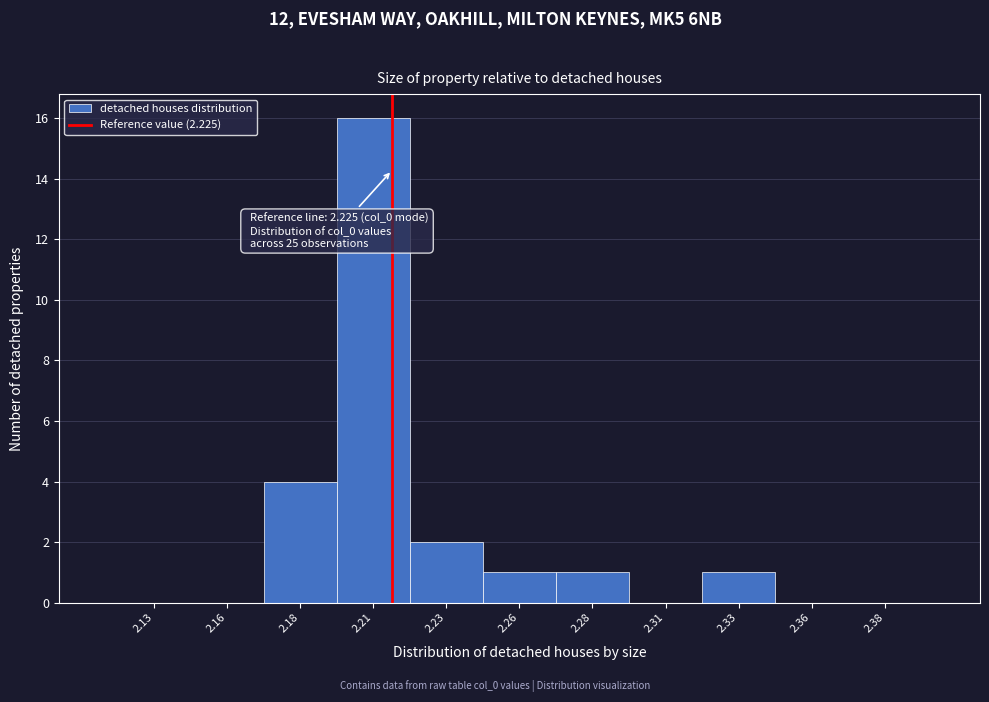

What is the maximum value shown in the chart?

16